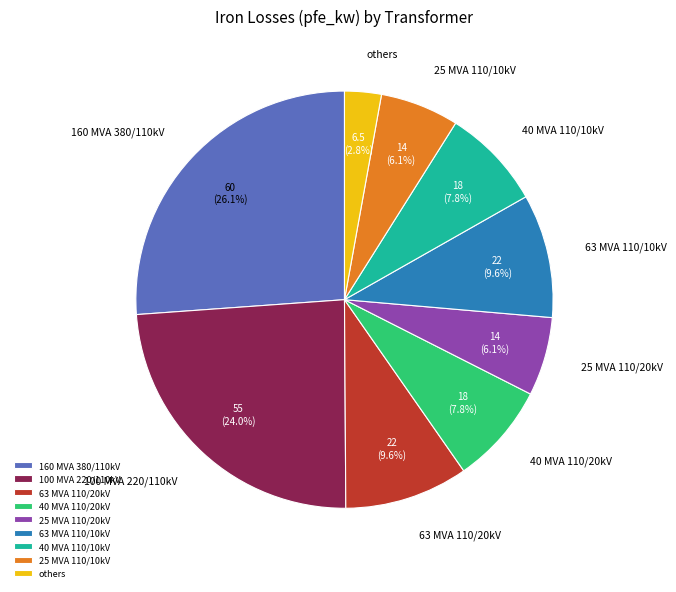

Approximately how many times larger is the value at others compared to 40 MVA 110/20kV?

0.4